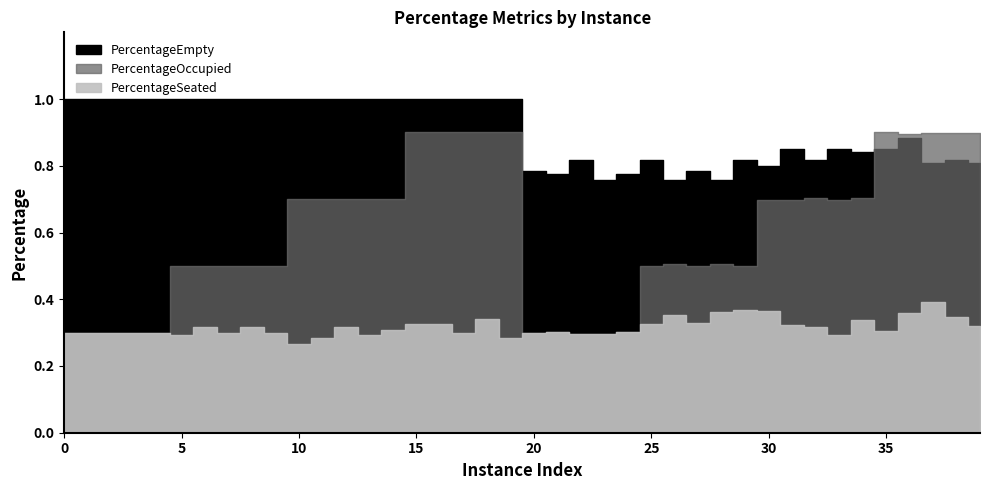

What is the smallest value displayed?

0.3